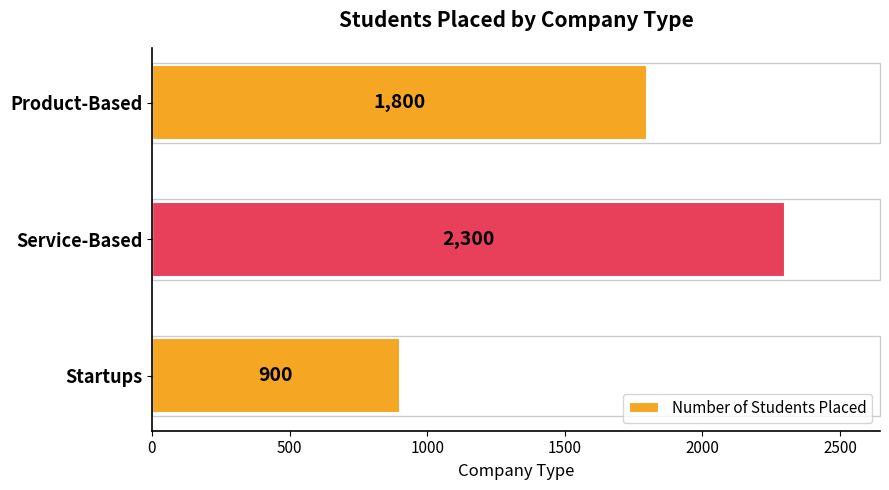

Reading top to bottom, transcribe all the data shown in this chart.

Product-Based=1800	Service-Based=2300	Startups=900